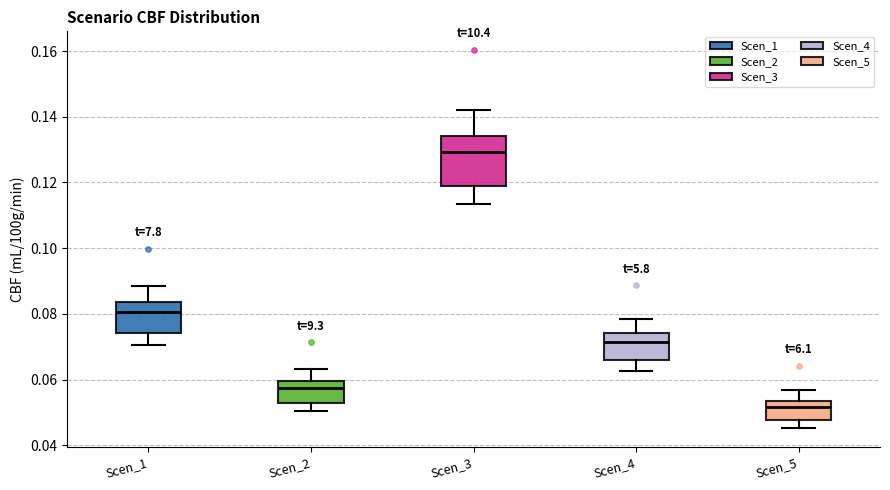

Reading left to right, read every box against the y-axis: the position of its median line, the range the box covers, and the ends of its whiskers. The values are not printed on the chart, so give them approximately, as read against the axis.

Scen_1: median 0.080, box 0.074 to 0.084, whiskers 0.070 to 0.088
Scen_2: median 0.058, box 0.054 to 0.060, whiskers 0.050 to 0.064
Scen_3: median 0.130, box 0.120 to 0.134, whiskers 0.114 to 0.142
Scen_4: median 0.072, box 0.066 to 0.074, whiskers 0.062 to 0.078
Scen_5: median 0.052, box 0.048 to 0.054, whiskers 0.046 to 0.056